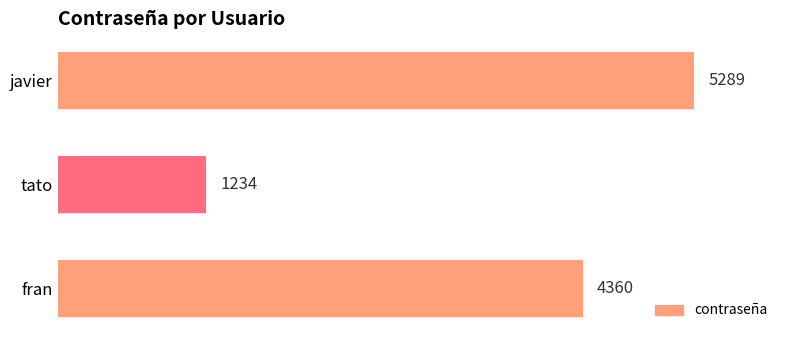

Rank the categories by value from lowest to highest.

tato, fran, javier